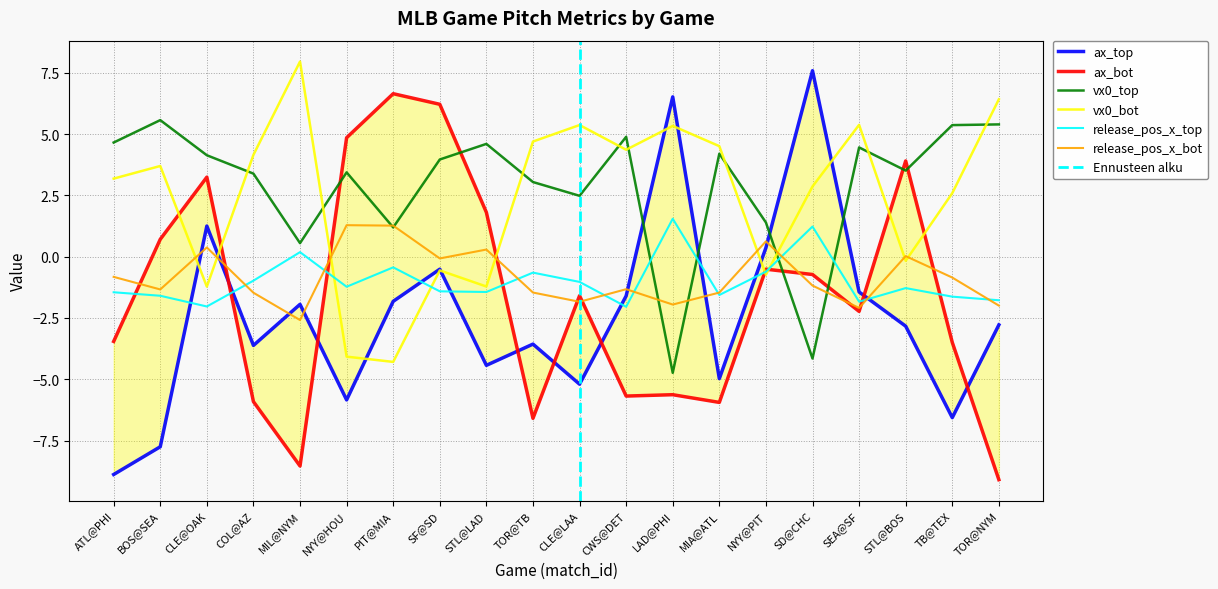

How many values in the release_pos_x_bot series exceed -1?

9